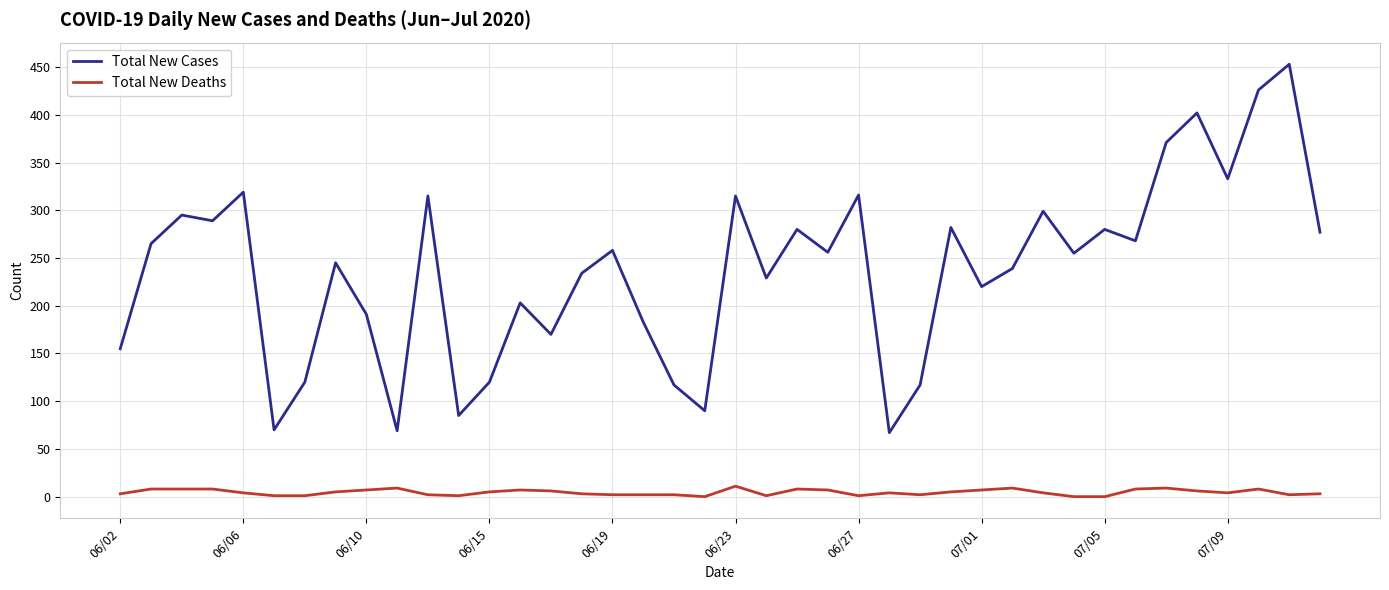

True or false: Total New Deaths and Total New Cases intersect in this chart.

False